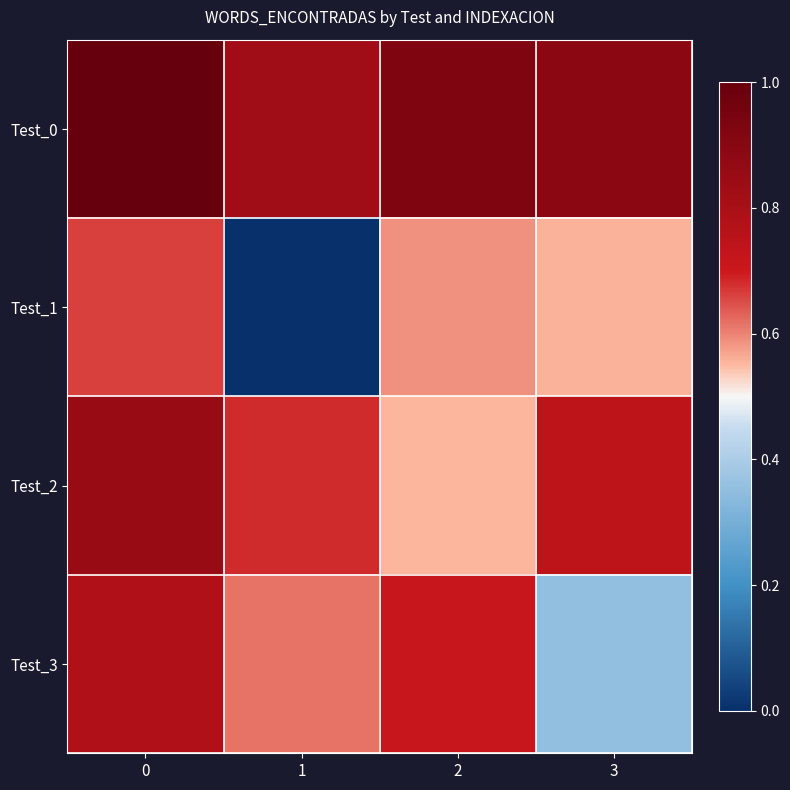

What is the total value across all series at 3?

2.5